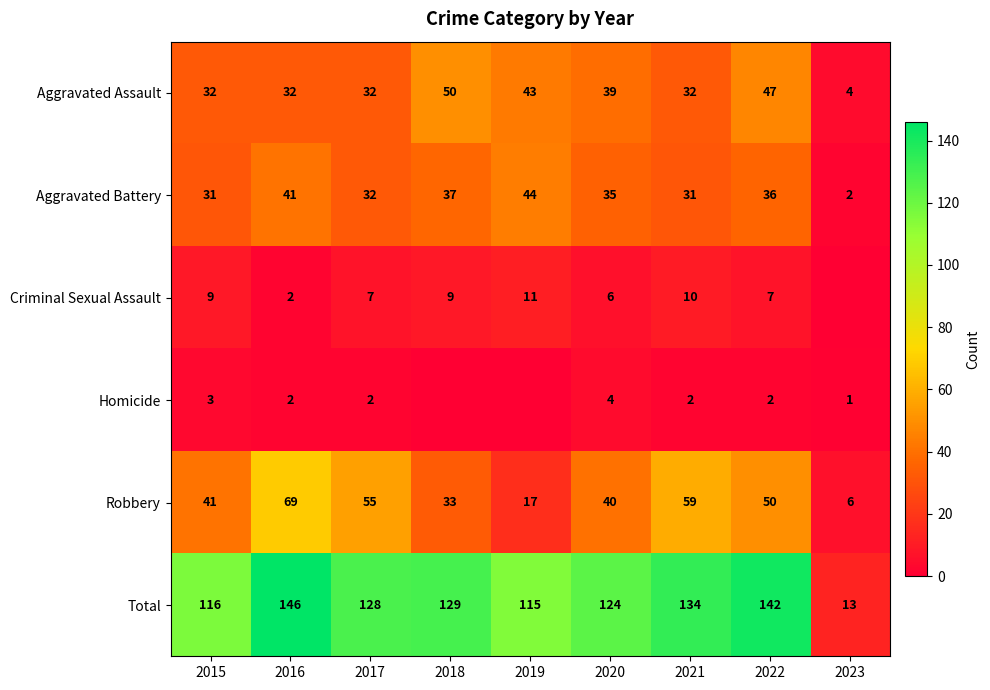

What is the average value of the Aggravated Battery series?

32